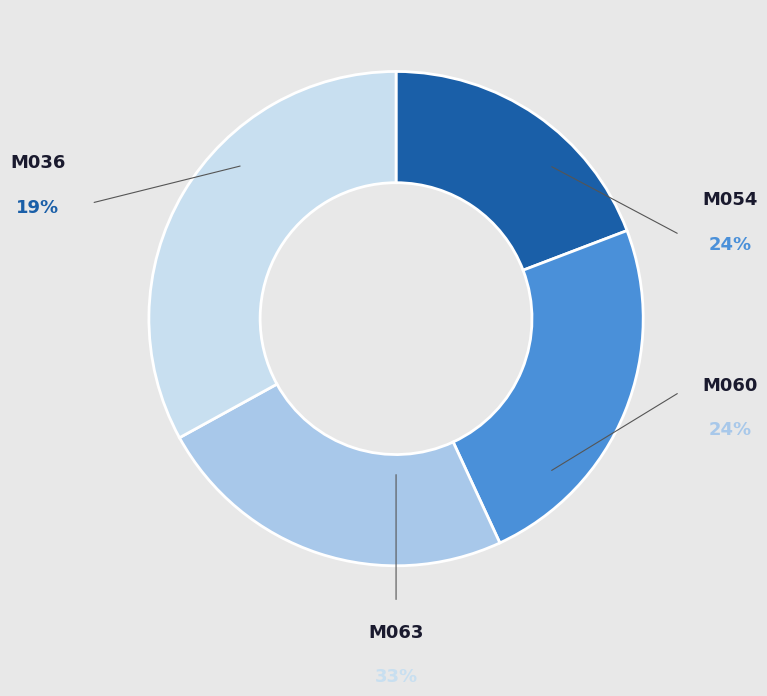

What is the total percentage of M036 and M054?

43.1%